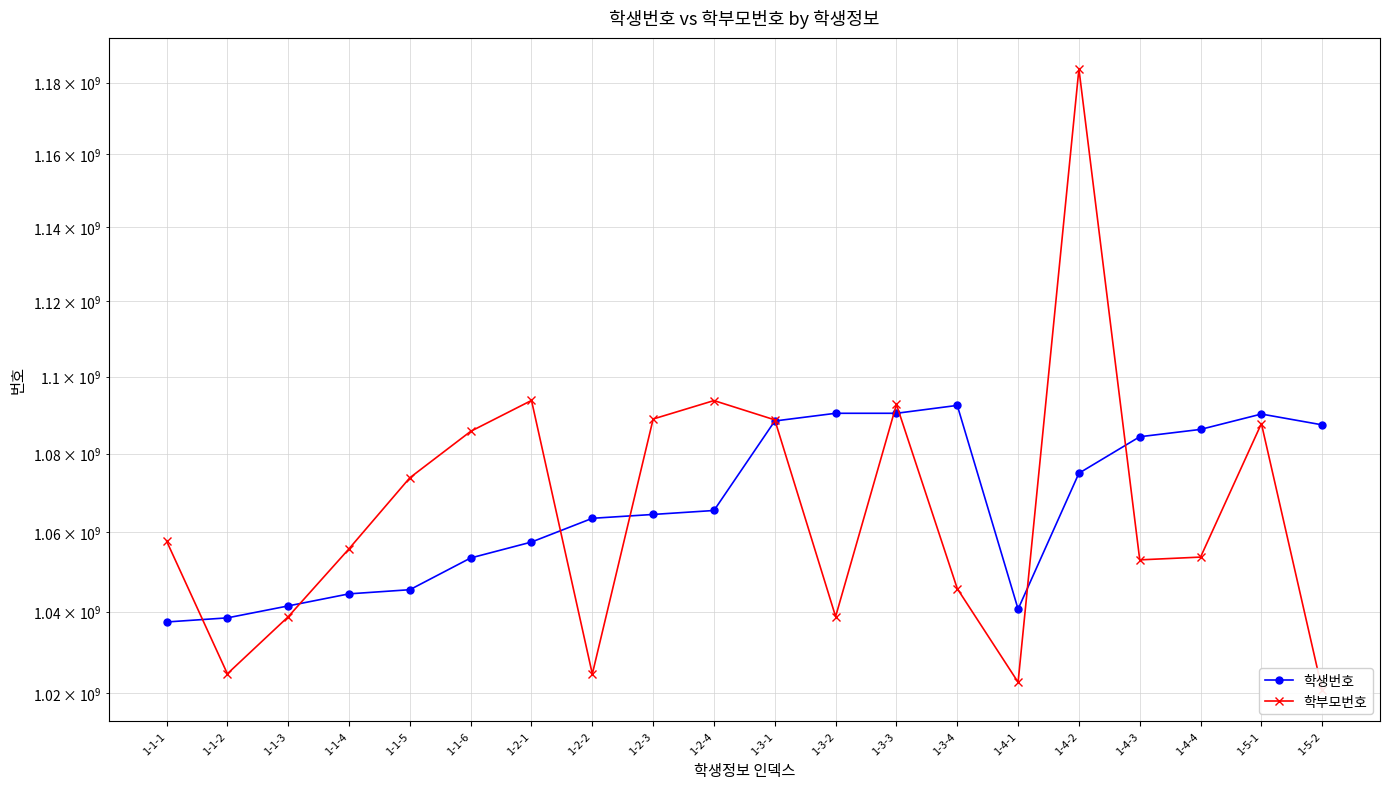

What position from the right is 1-2-4?

11